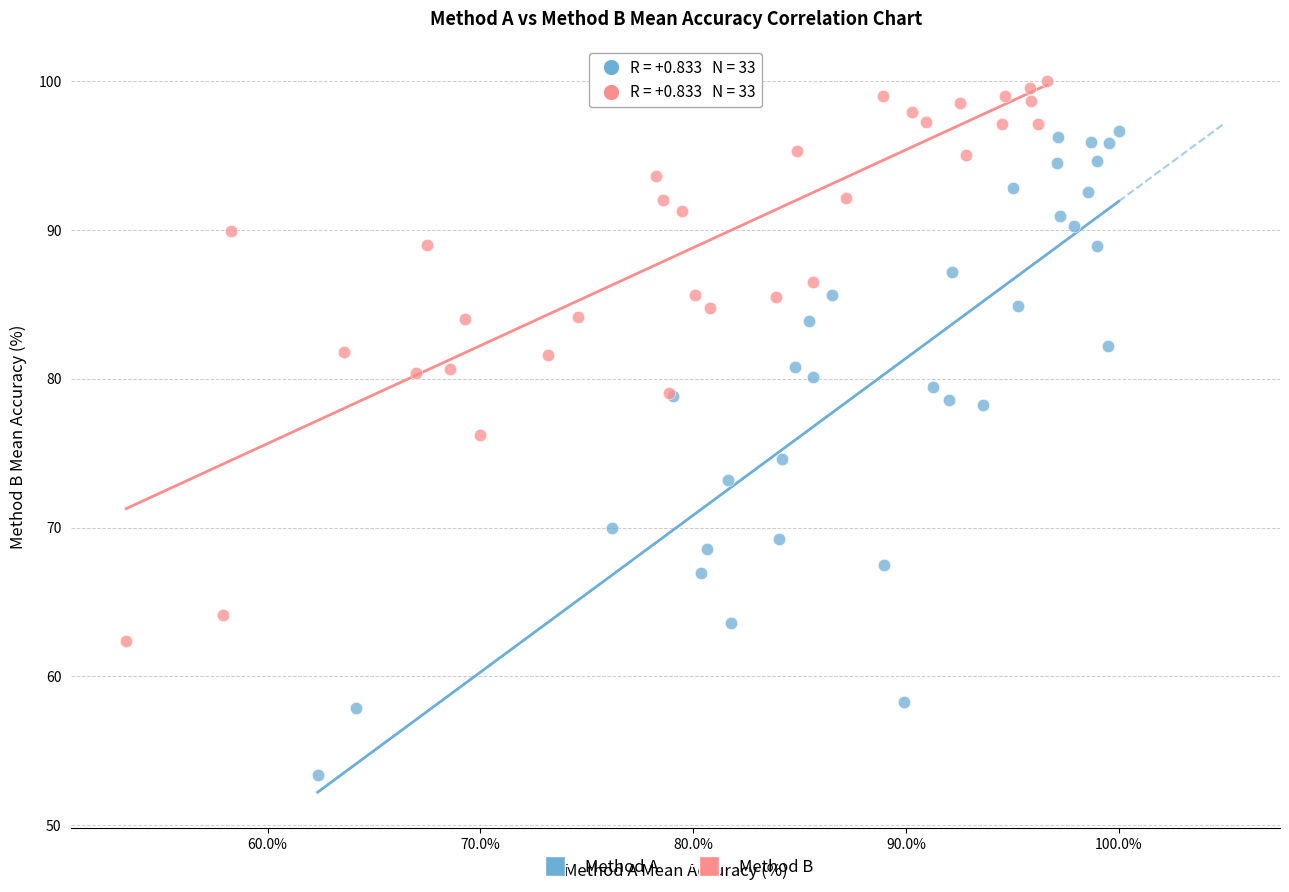

Which series has the largest Y range (max minus min)?

Method A